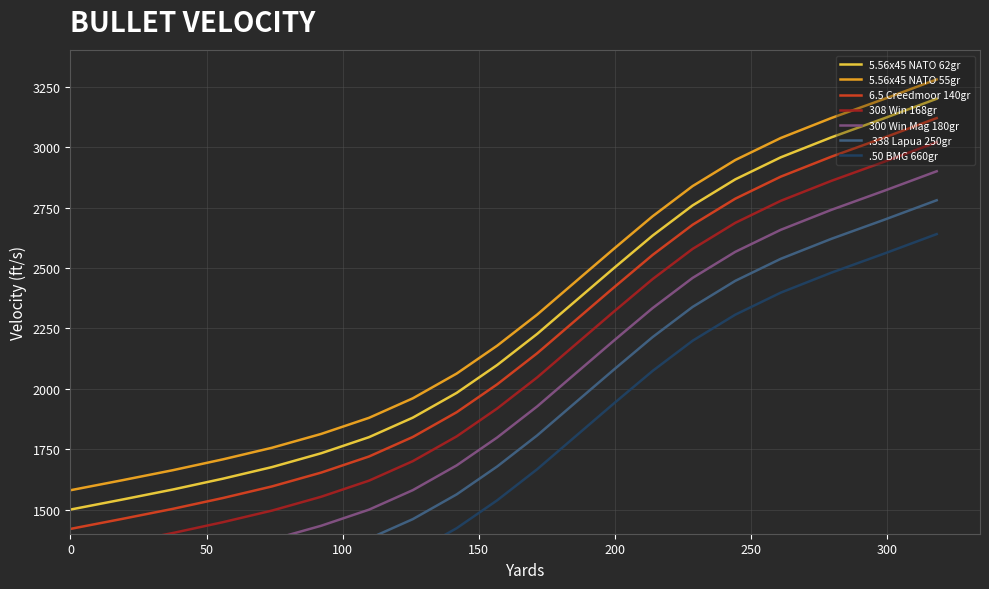

List the labels in order of value, largest first.

318.3, 299.0, 279.6, 261.0, 244.3, 228.6, 213.9, 199.5, 185.2, 171.5, 156.8, 141.9, 125.8, 109.7, 92.1, 74.0, 56.0, 37.5, 19.0, 0.0